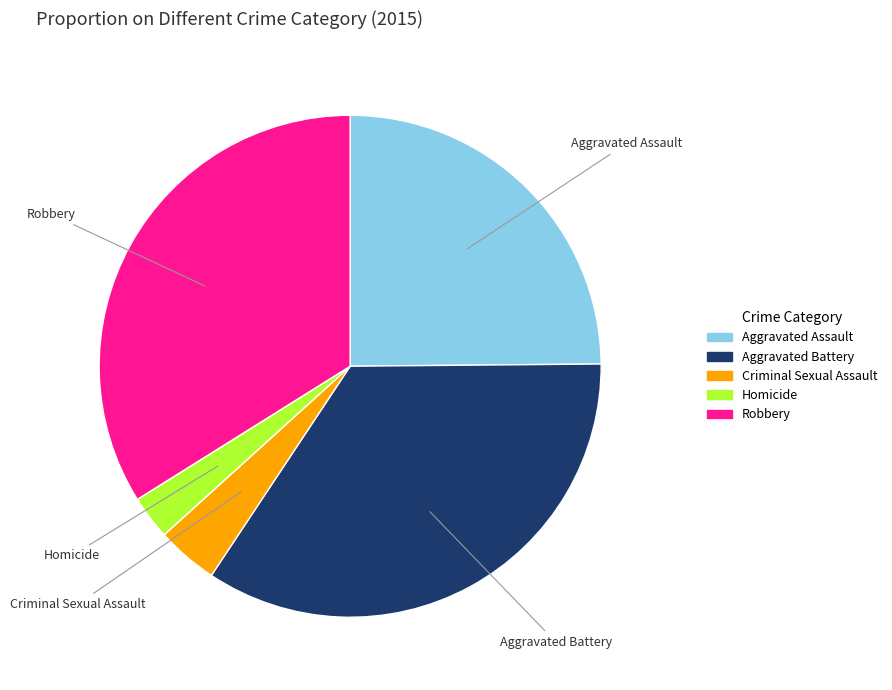

Which category has the biggest portion of the pie?

Aggravated Battery